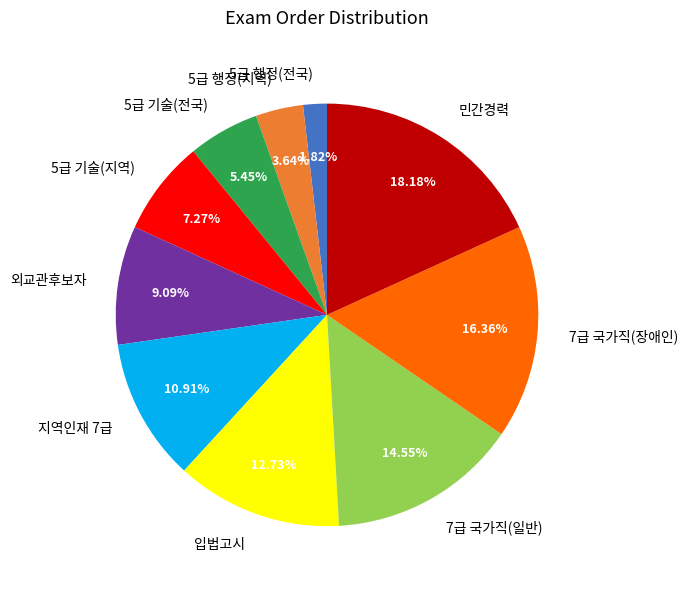

Rank the categories by value from lowest to highest.

5급 행정(전국), 5급 행정(지역), 5급 기술(전국), 5급 기술(지역), 외교관후보자, 지역인재 7급, 입법고시, 7급 국가직(일반), 7급 국가직(장애인), 민간경력